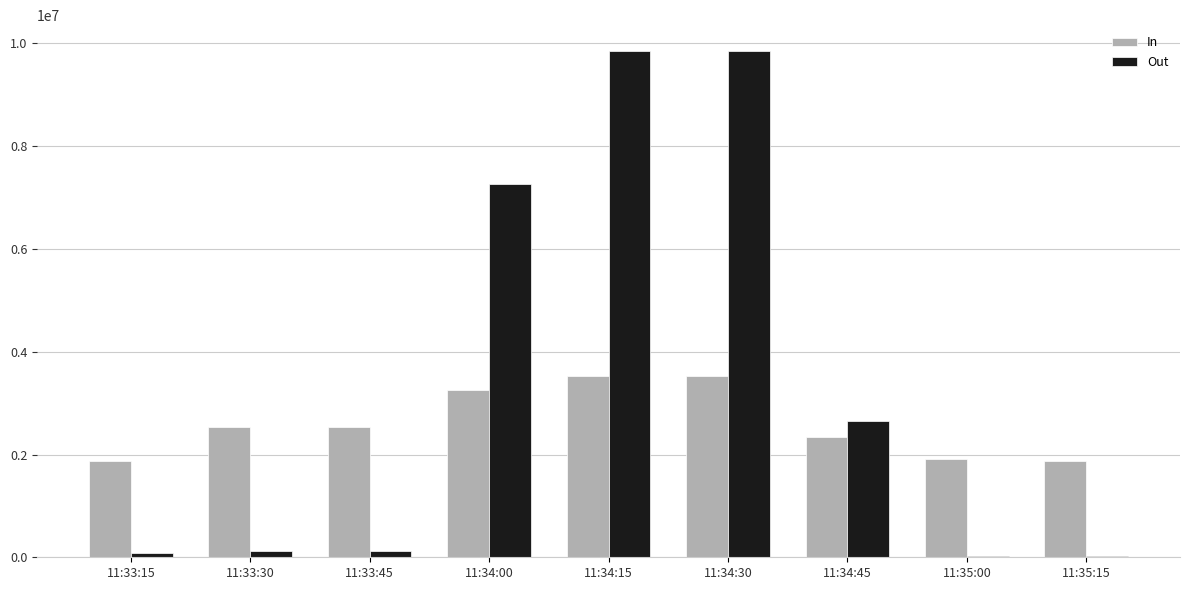

What is the maximum value for In?

3525798.8